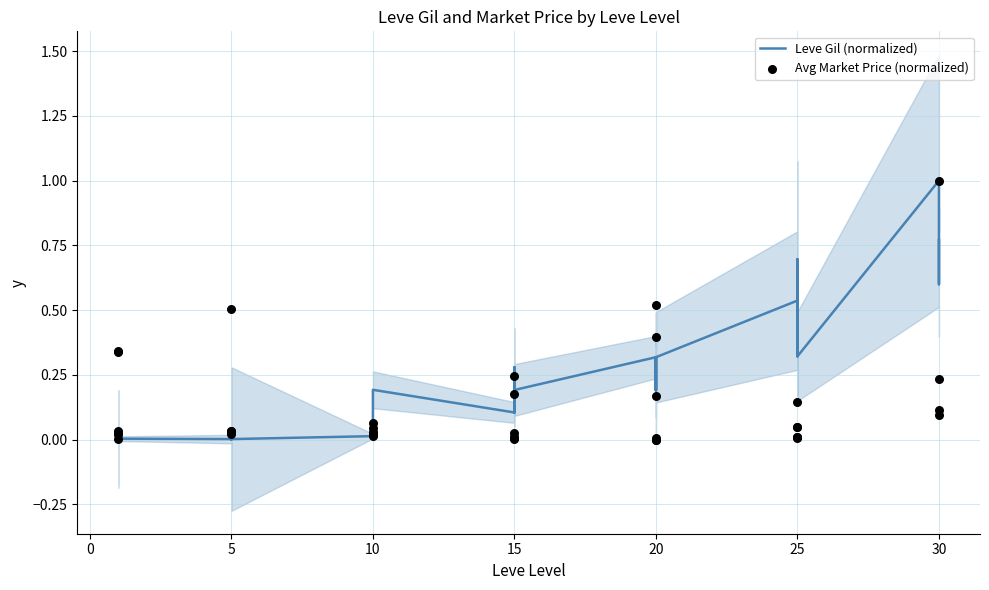

What is the total value across all series at 15?

0.3